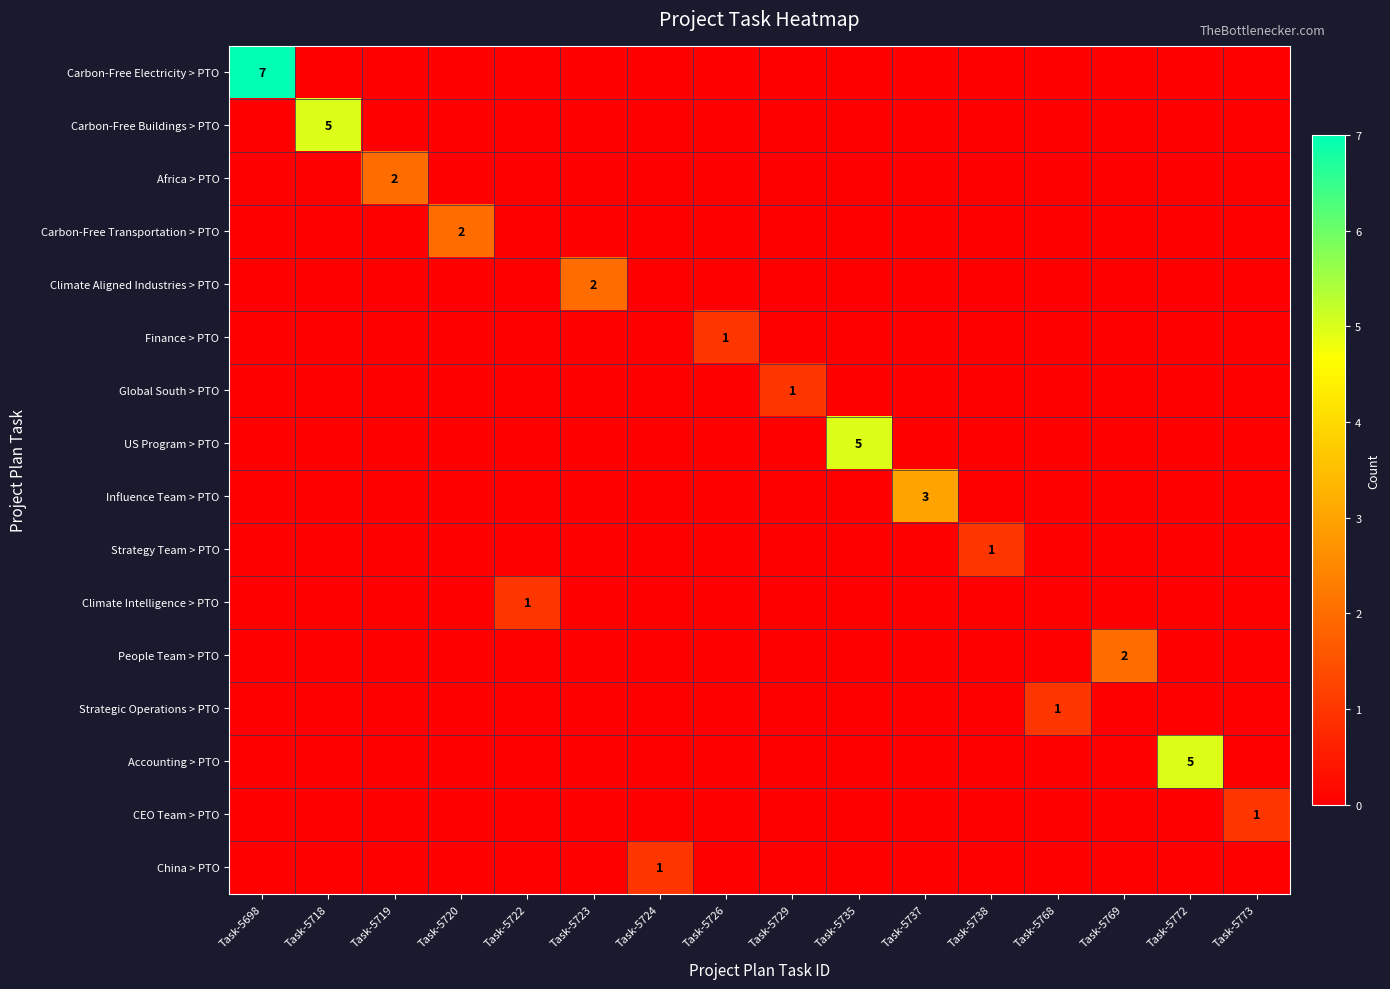

Is it true that Strategic Operations > PTO equals -1 at Task-5720?

False